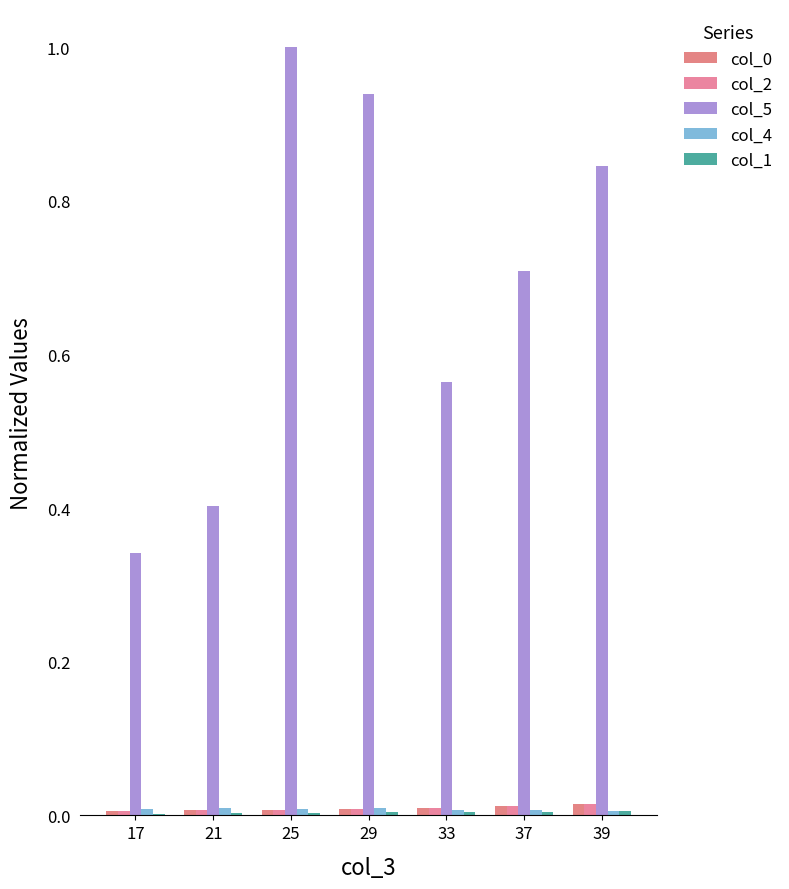

At which category is the sum across all series the highest?

25